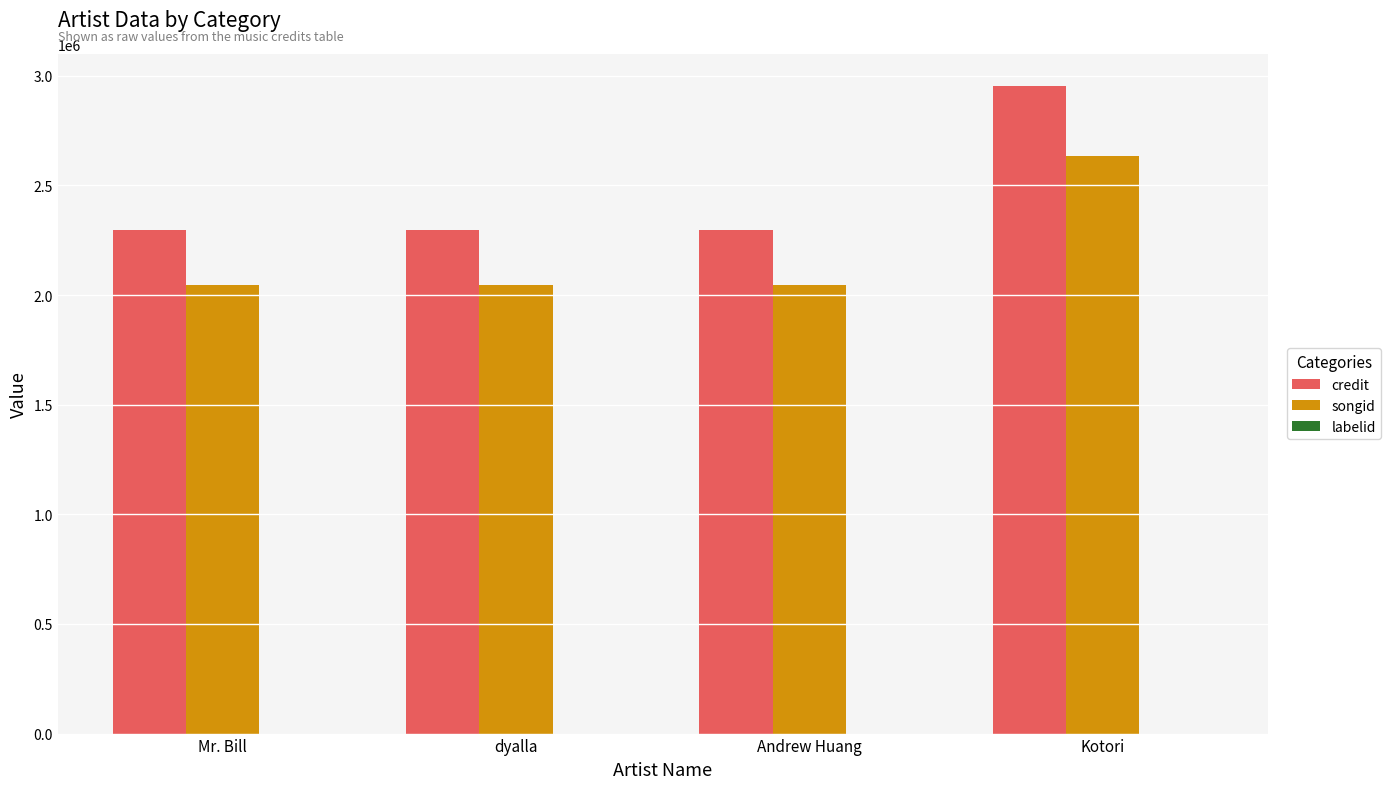

Count the credit values in the range 2294445 to 2952446.

4